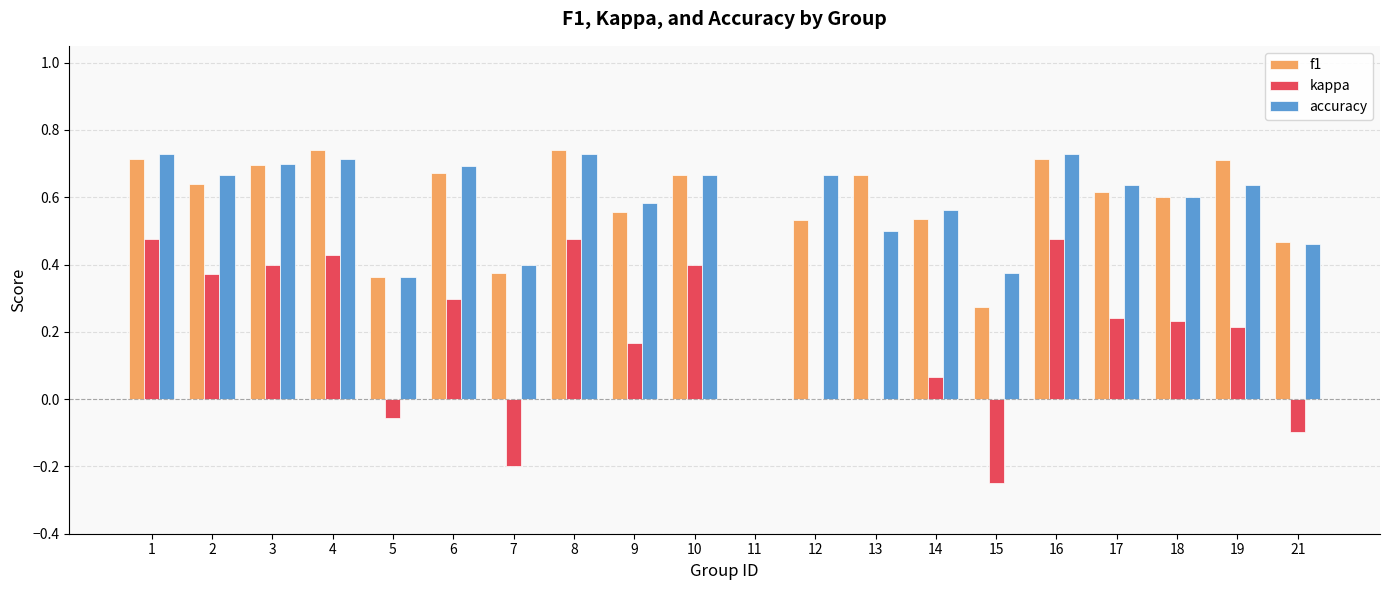

Are the bars grouped side by side (vs. stacked)?

Yes